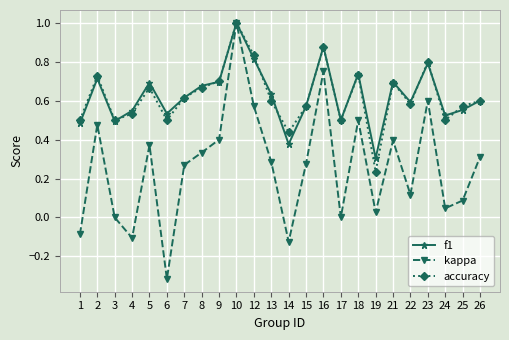

Which series has the largest range (max minus min)?

kappa